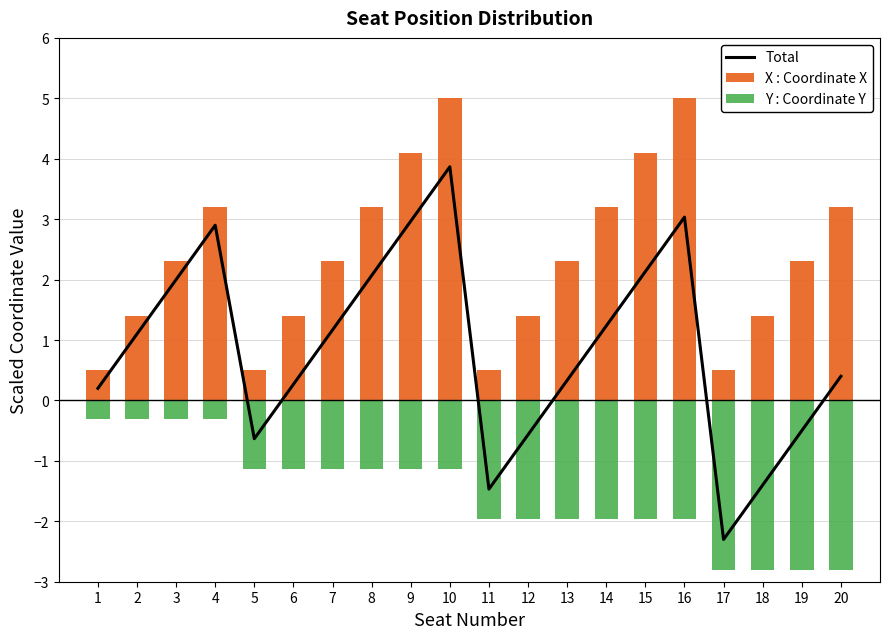

At which category does the chart reach its peak across all series?

10